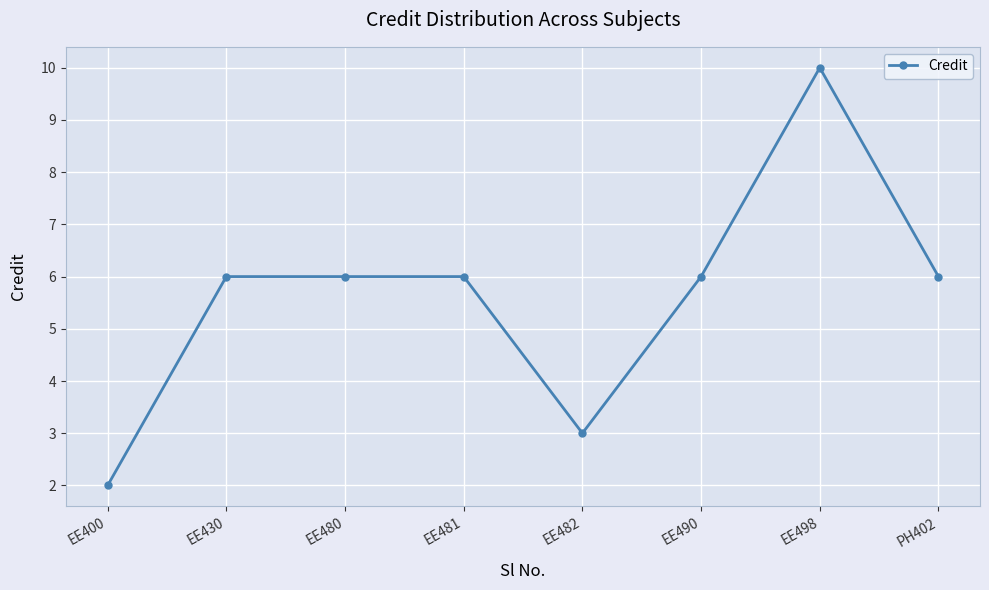

True or false: the data has more than 0 interior local peaks.

True